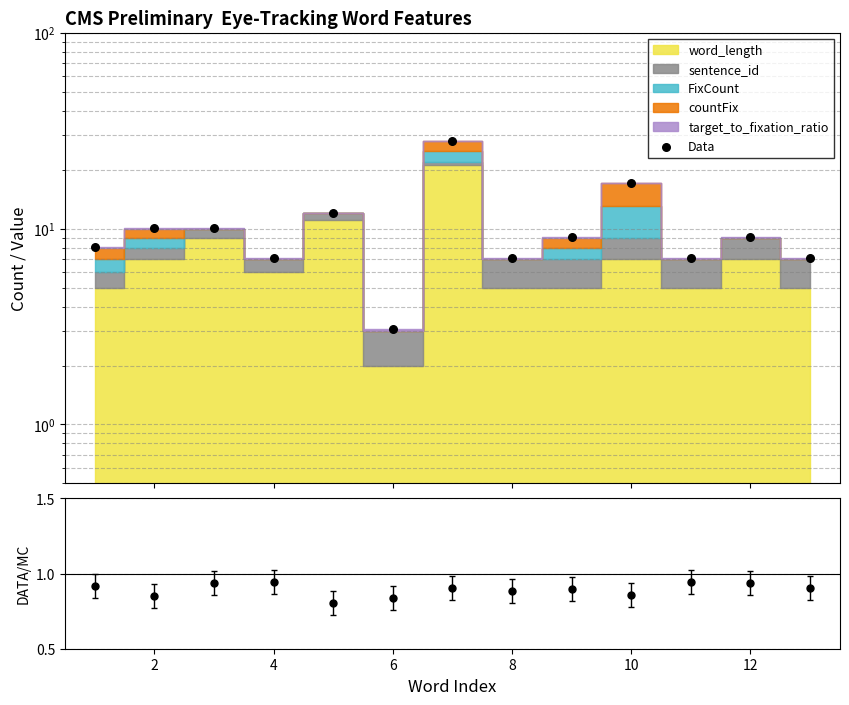

Is the value of Data at 9 greater than the value of DATA/Total at 4?

Yes